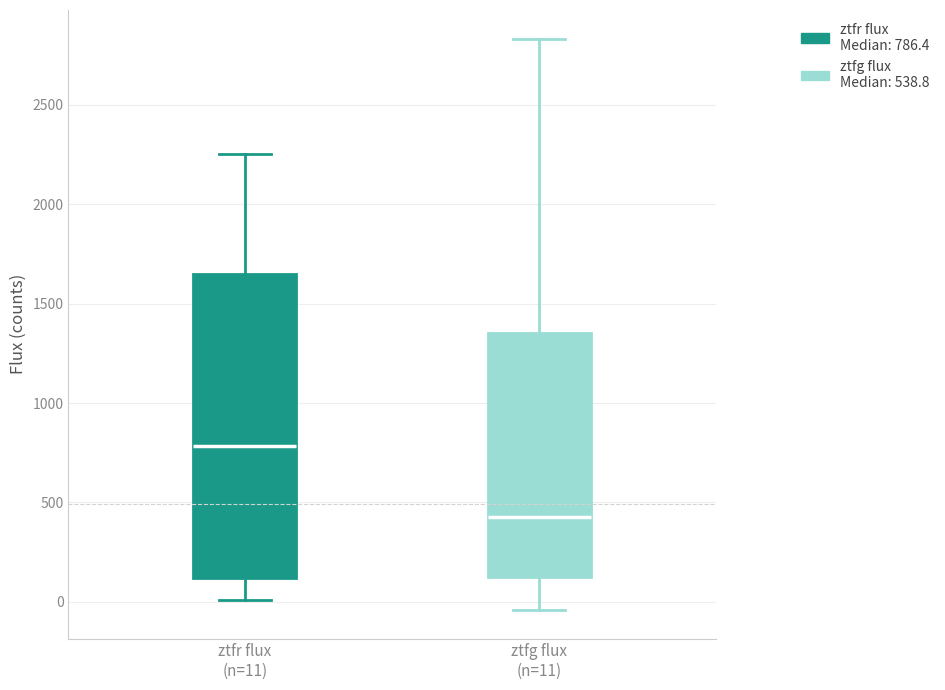

Which box is the tallest, from its lower edge to its upper edge?

ztfr flux (n=11)